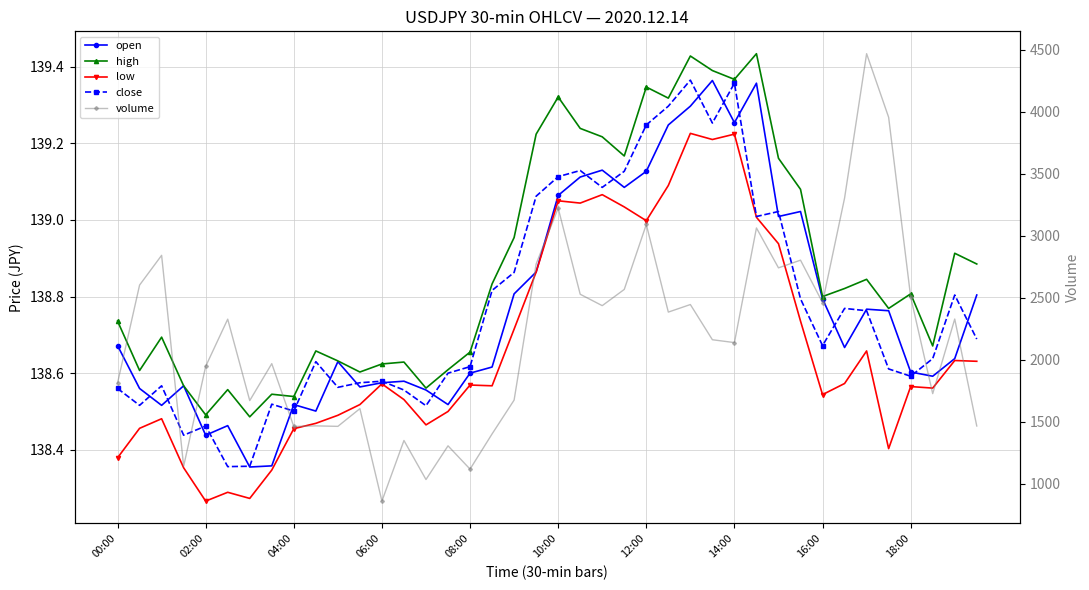

True or false: volume and open cross at least once.

False